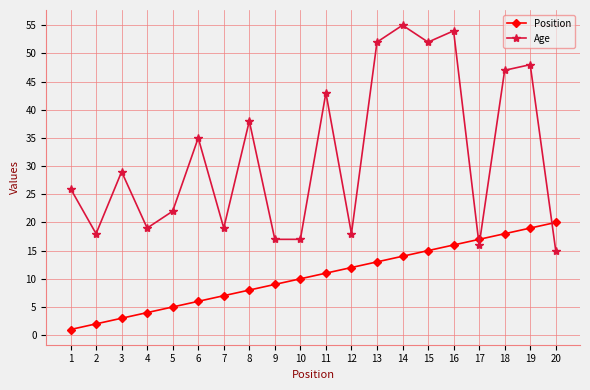

How many lines are shown in the chart?

2